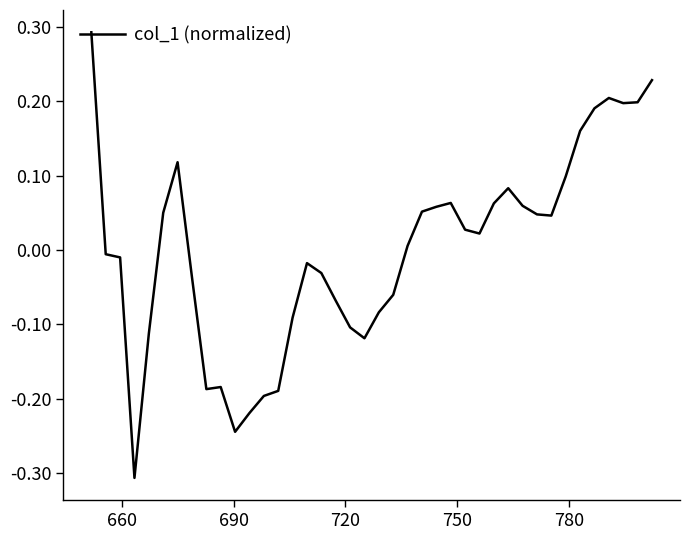

How many negative values are there?

19